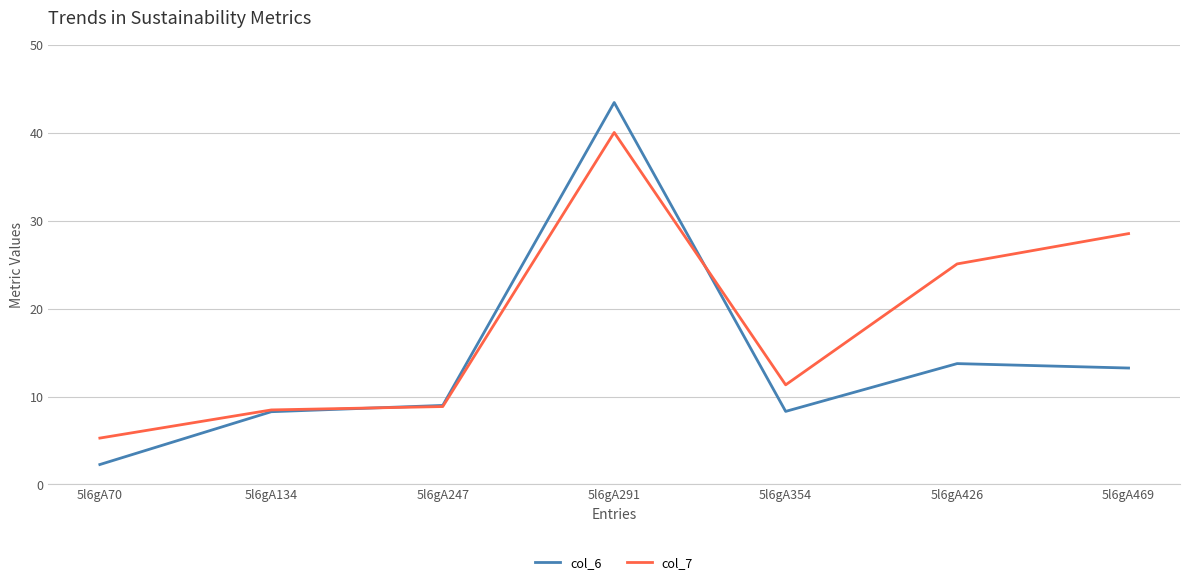

Rank the series by their maximum value, from lowest to highest.

col_7, col_6